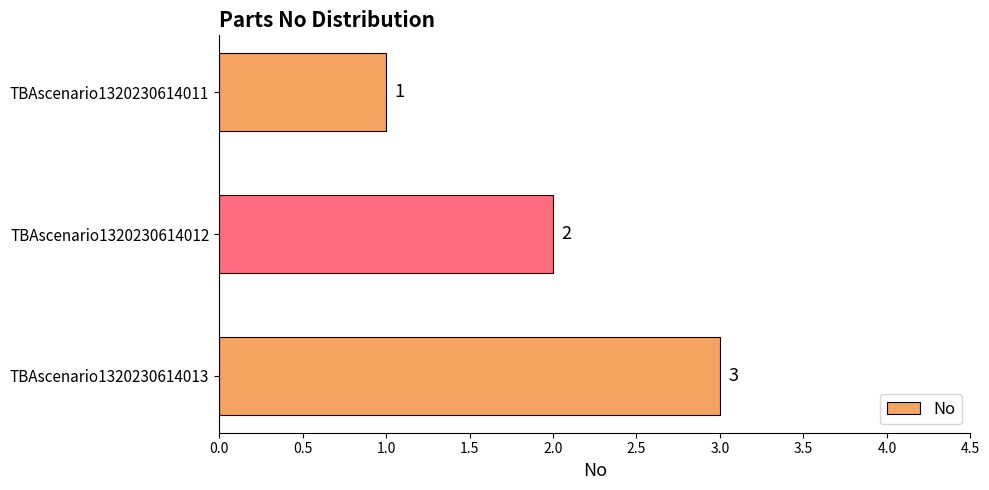

Does the chart contain any negative values?

No